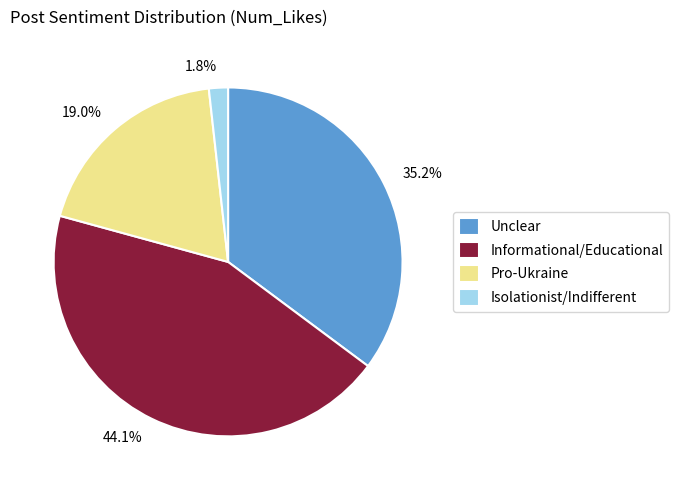

Do 19.0% and 1.8% together represent more than half of the pie?

No